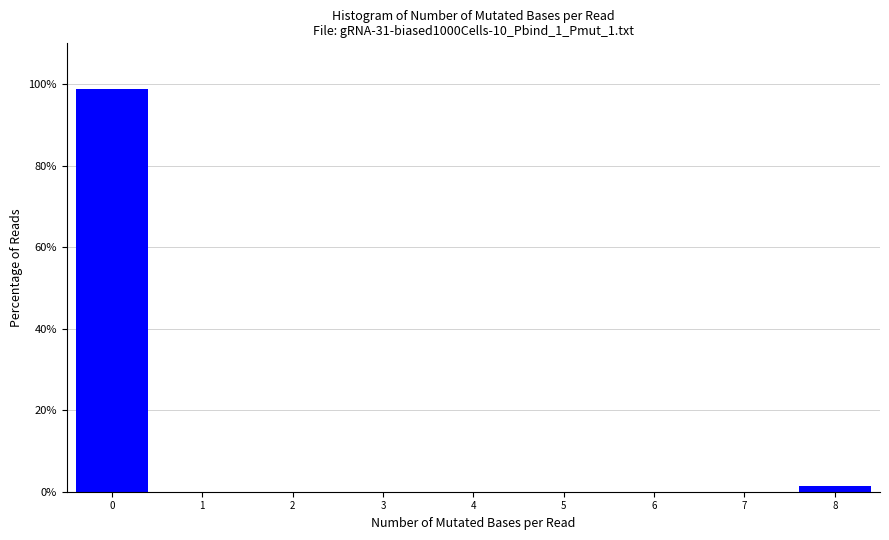

Over which range of the x-axis is the bar tallest?

-0.5 to 0.5